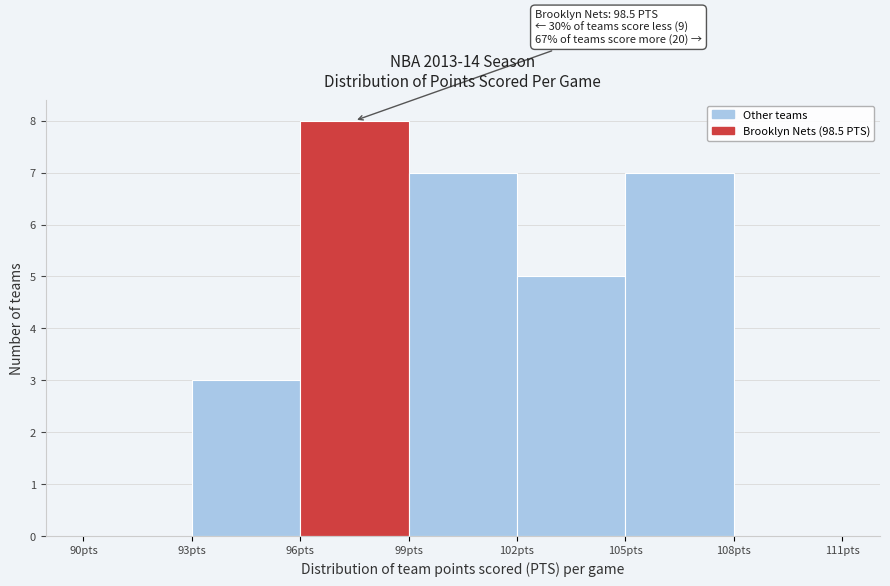

Which range on the x-axis has the tallest bar?

96 to 99